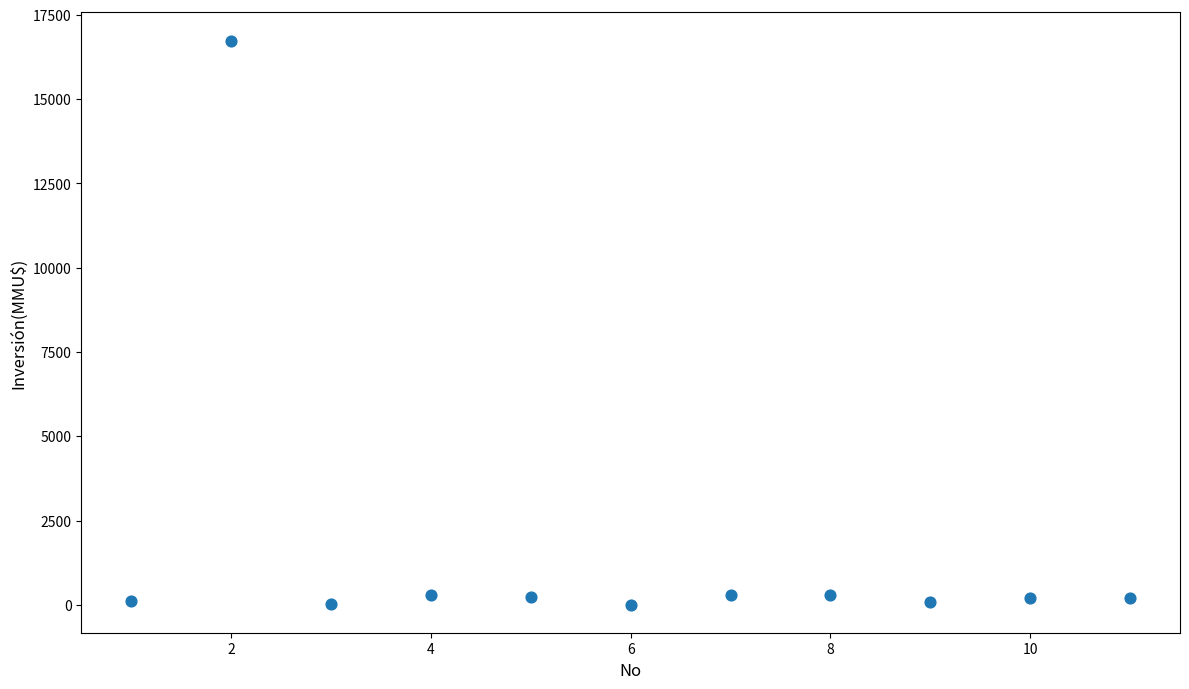

What is the average Y value?

1680